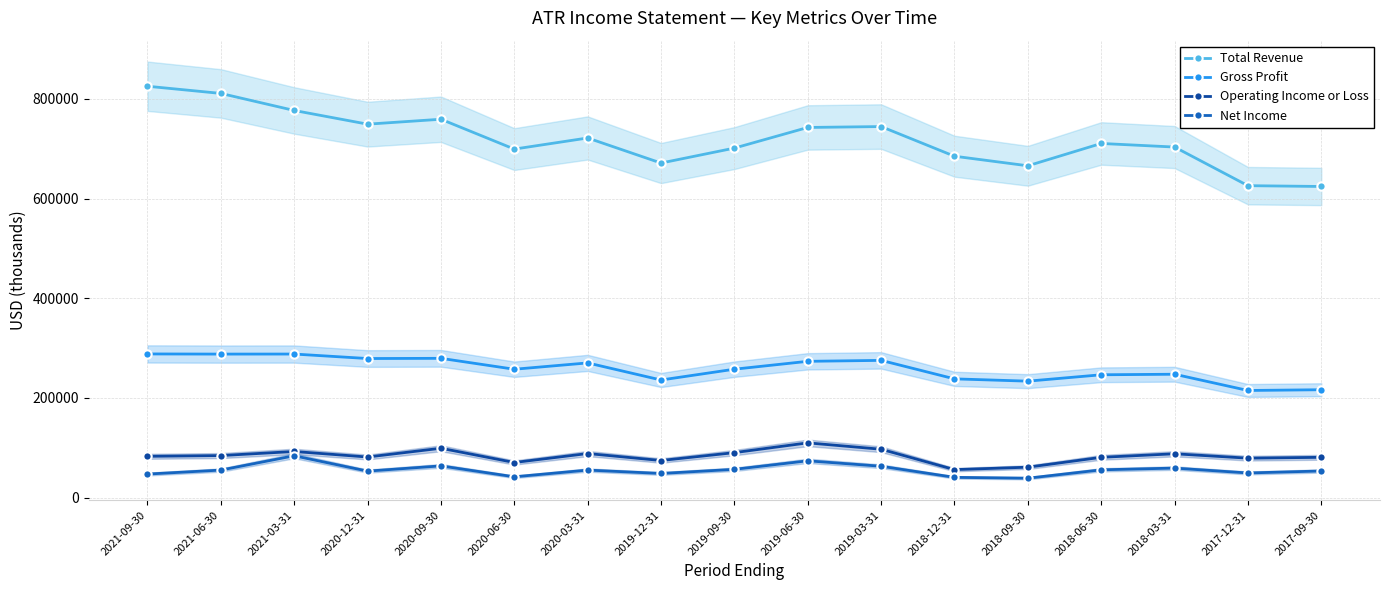

True or false: Total Revenue and Net Income intersect in this chart.

False